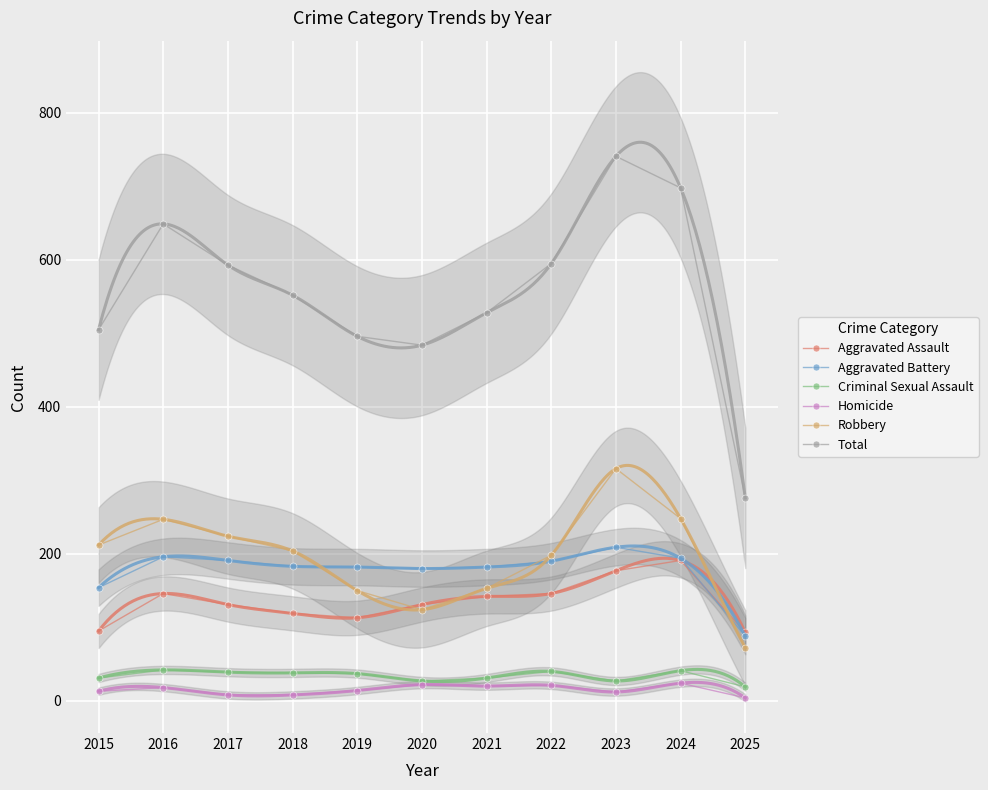

True or false: Robbery has more than 1 points higher than both neighbors.

True